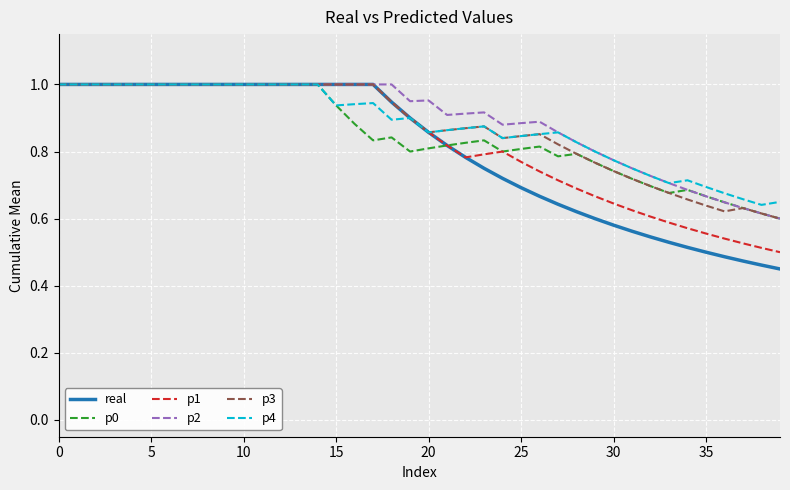

Which series has the largest range (max minus min)?

real